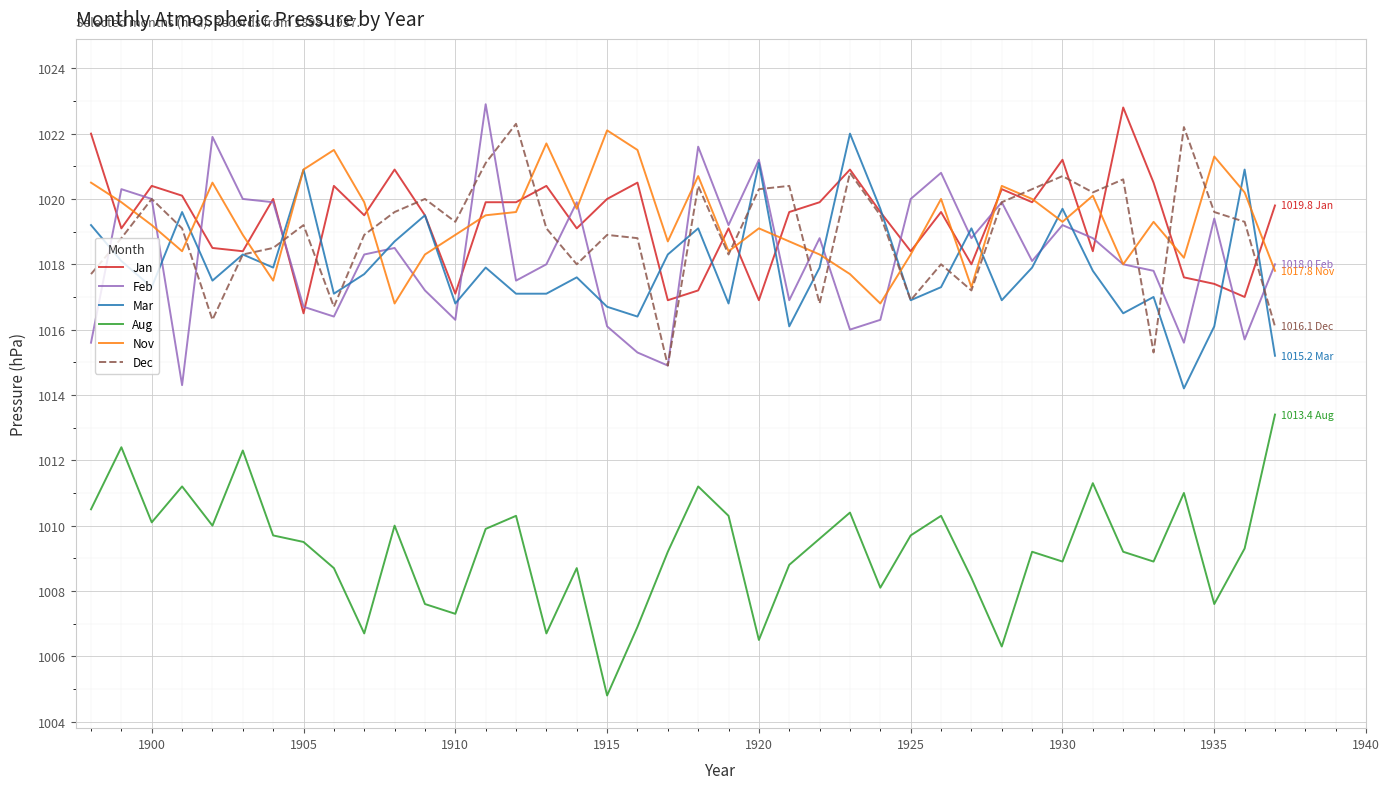

What is the highest value of the Jan series?

1022.8